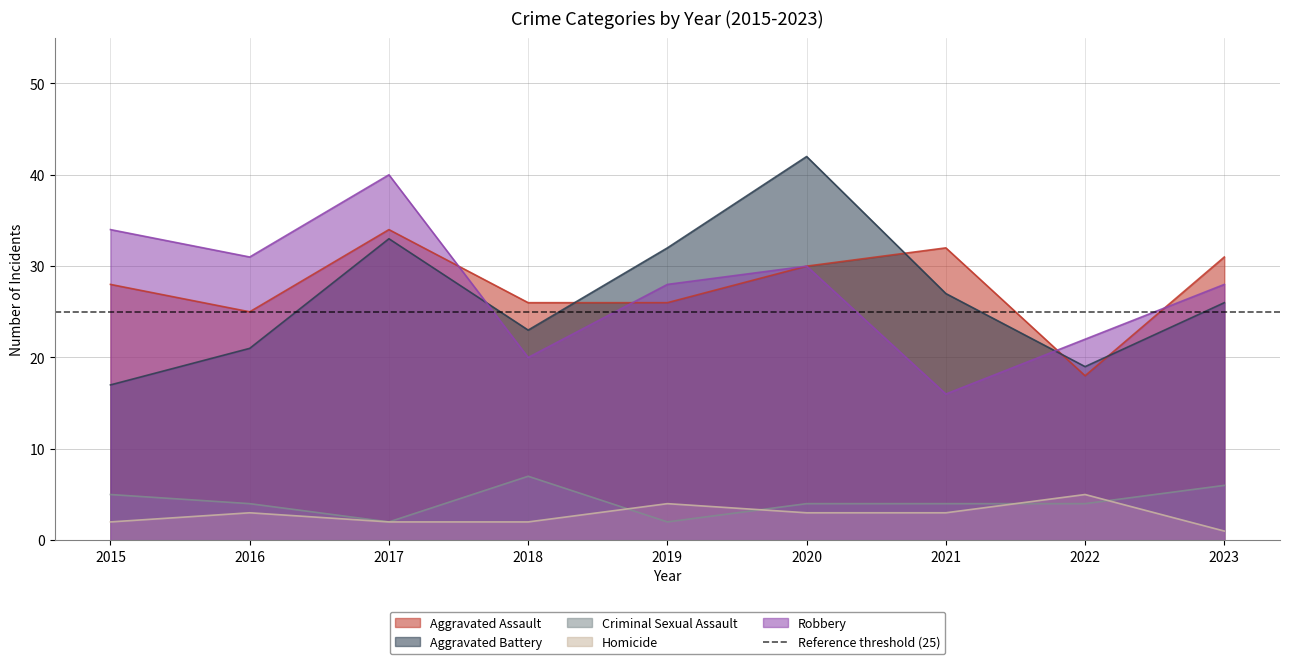

Which label corresponds to the largest value in the chart?

2020